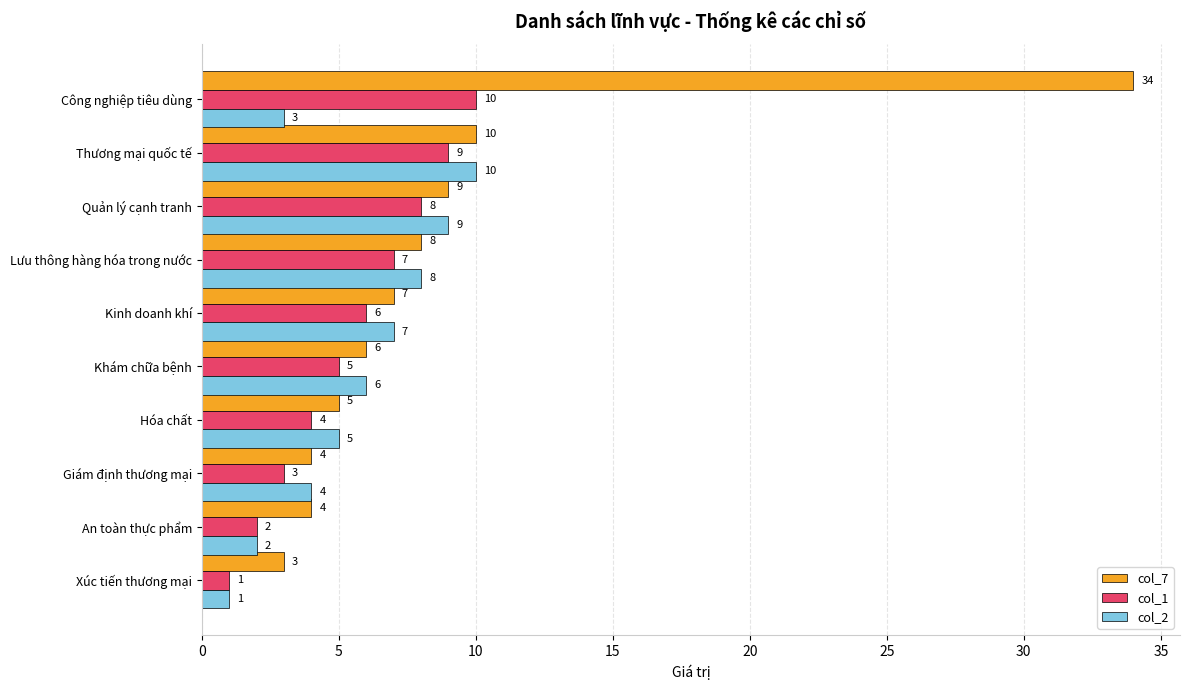

At which label is col_7 closest to 18?

Thương mại quốc tế